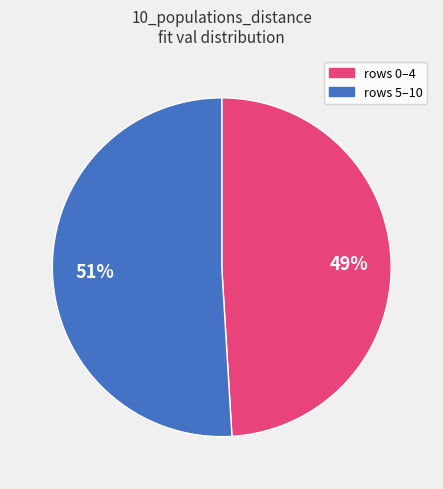

To the nearest percent, what is the average slice percentage?

50%